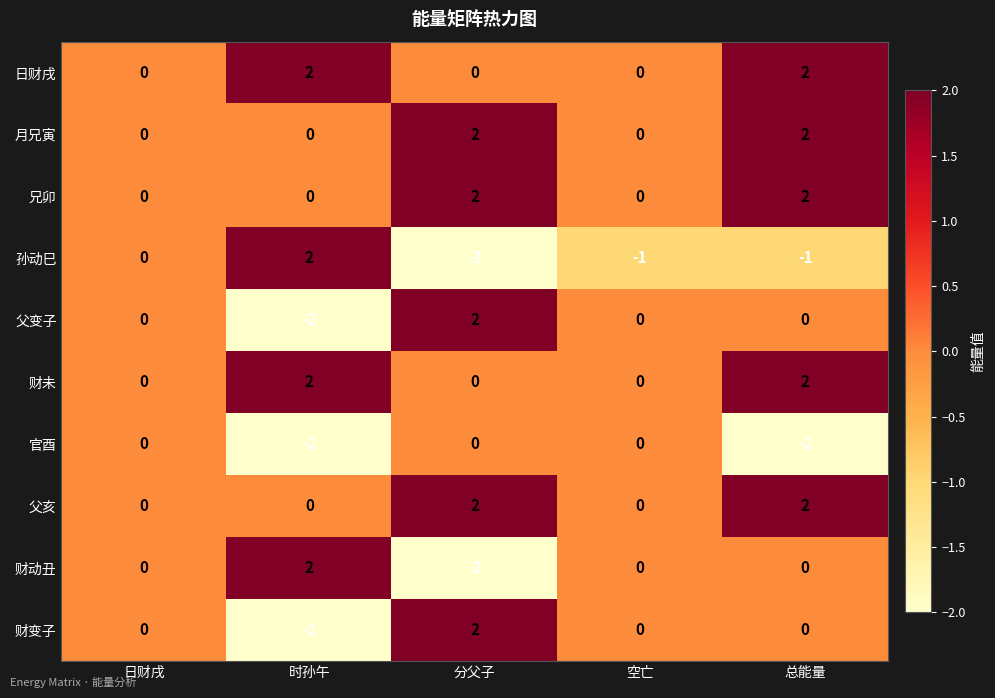

Count the 财动丑 values in the range 0 to 1.

3